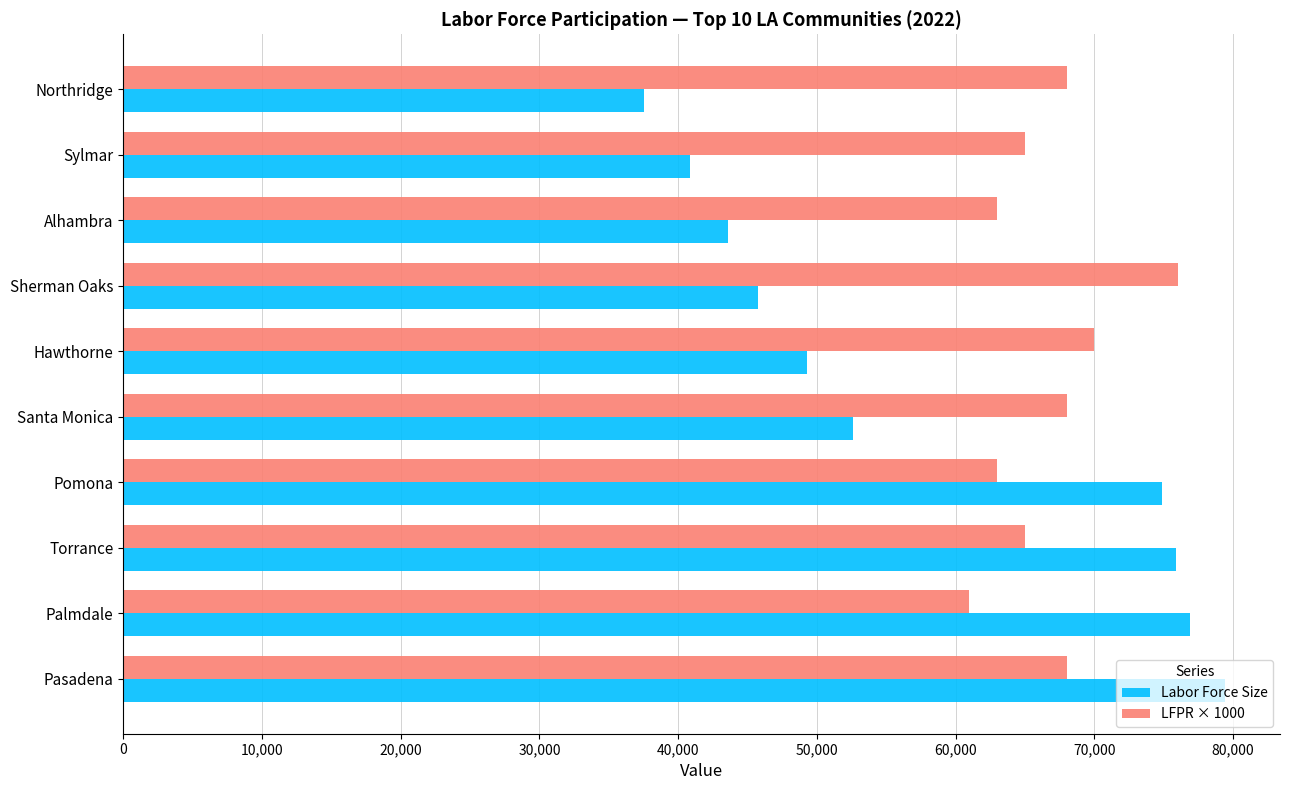

Between Santa Monica and Northridge, which series saw the biggest shift?

Labor Force Size